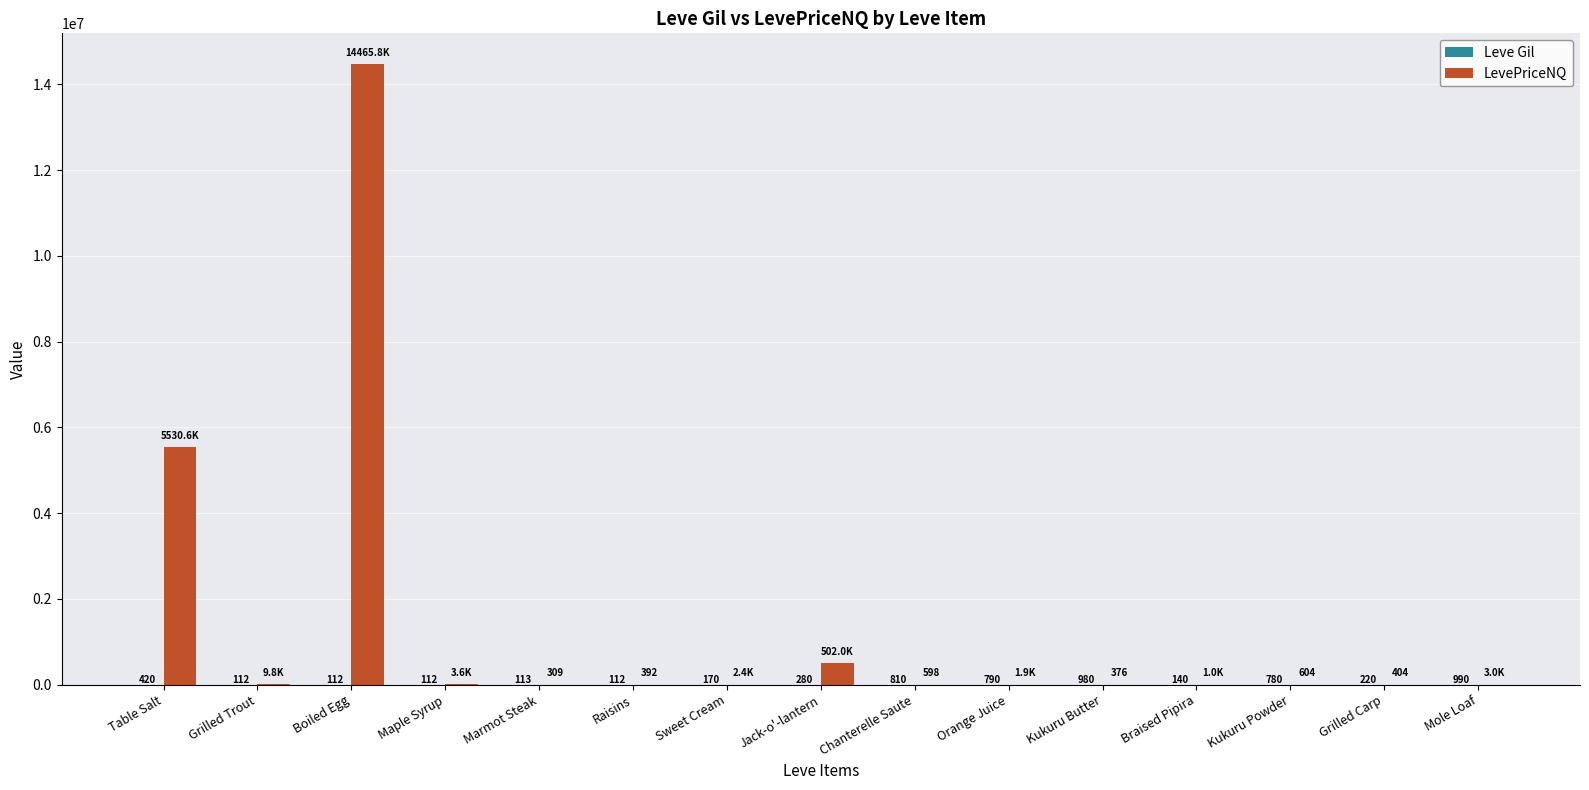

At which label is LevePriceNQ closest to 7233072?

Table Salt